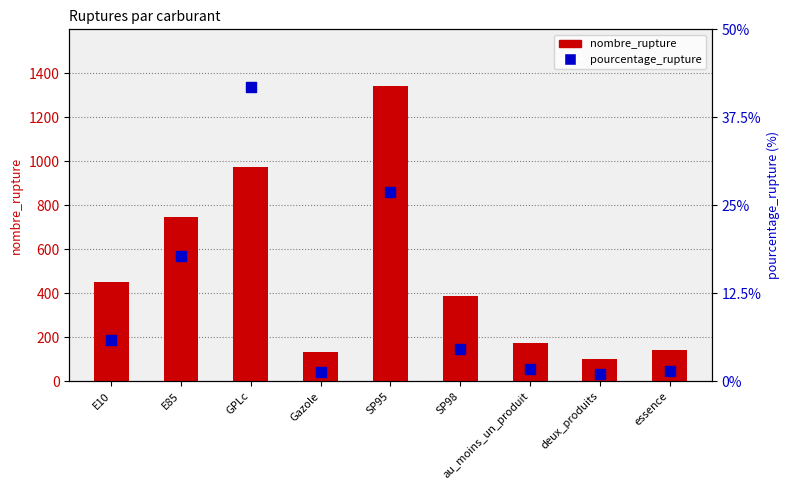

At which category is the sum across all series the highest?

SP95